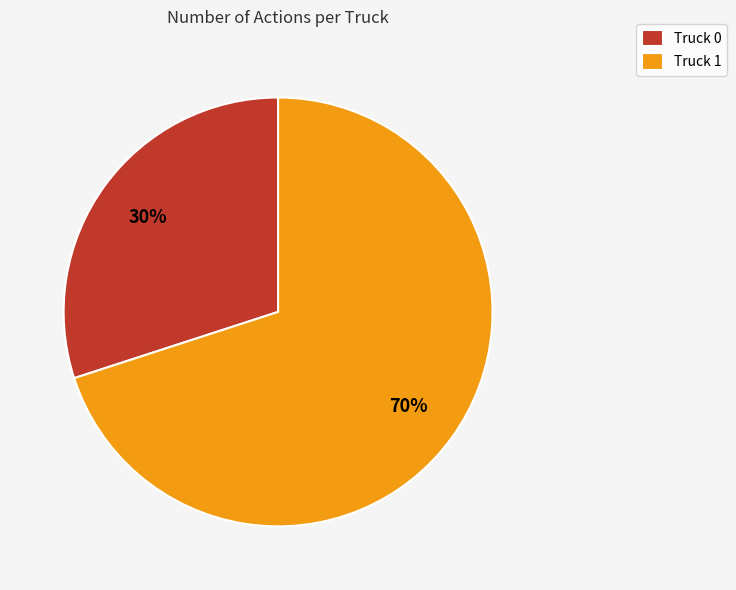

Rank the categories by value from lowest to highest.

Truck 0, Truck 1